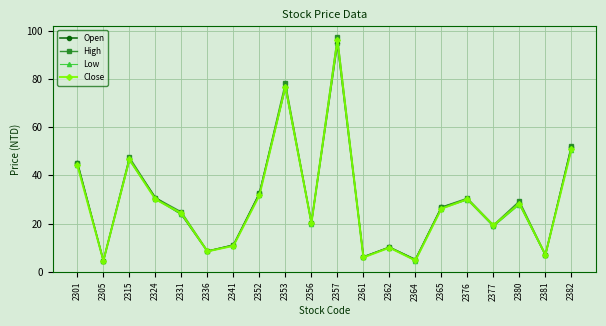

What is the sum of all Low values?

571.2